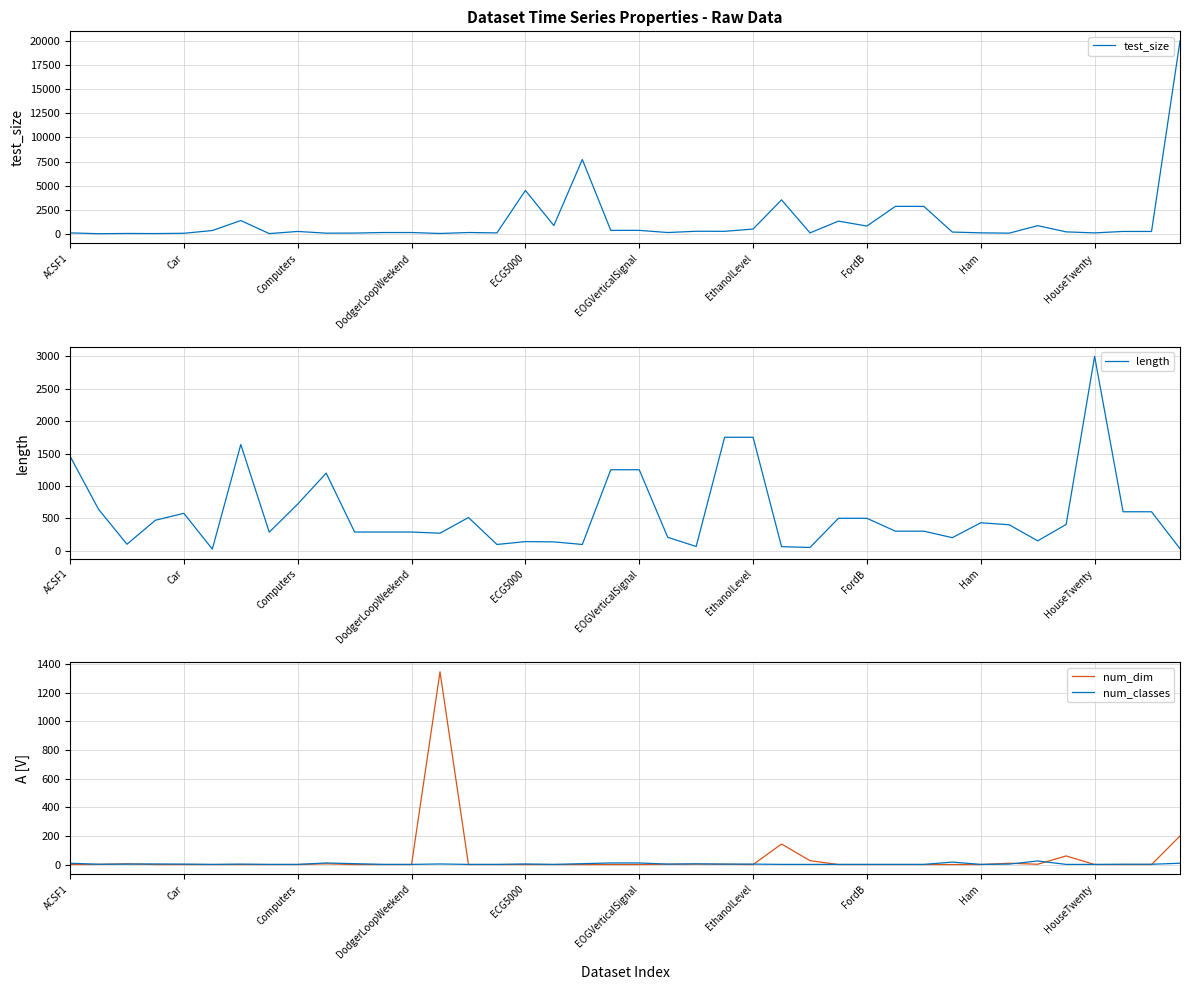

What is the label of the 14th point from the left?

13